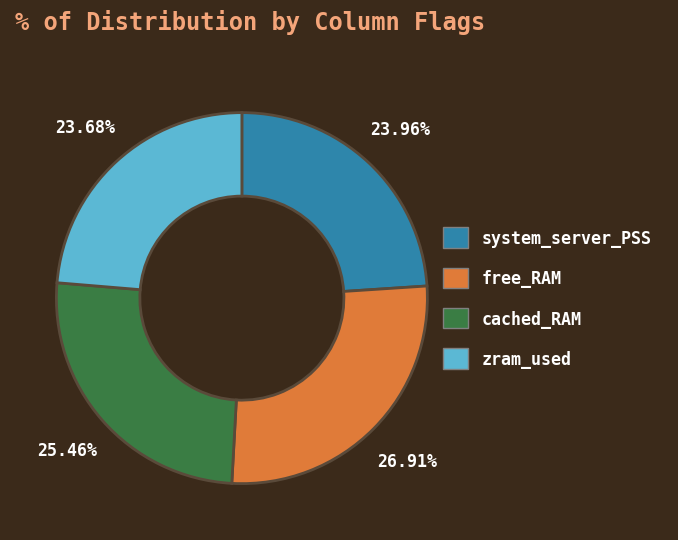

Does any single category account for the majority?

No